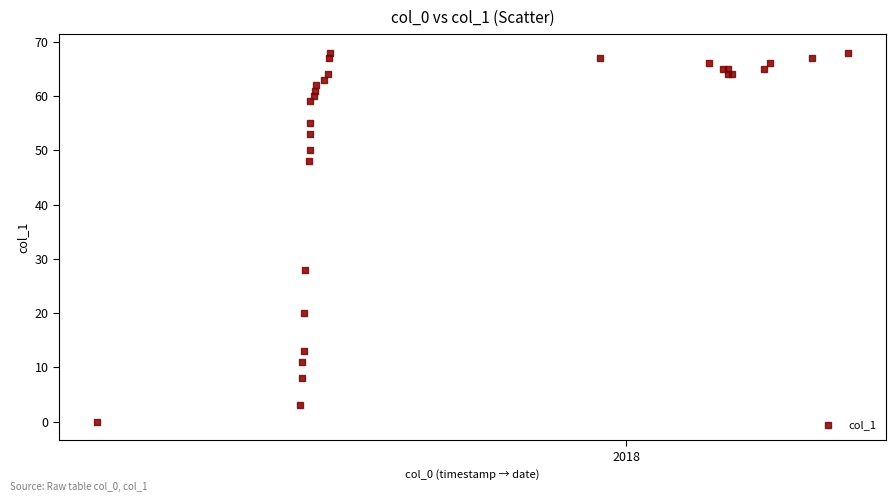

What Y value in the scatter plot is closest to 34?

28